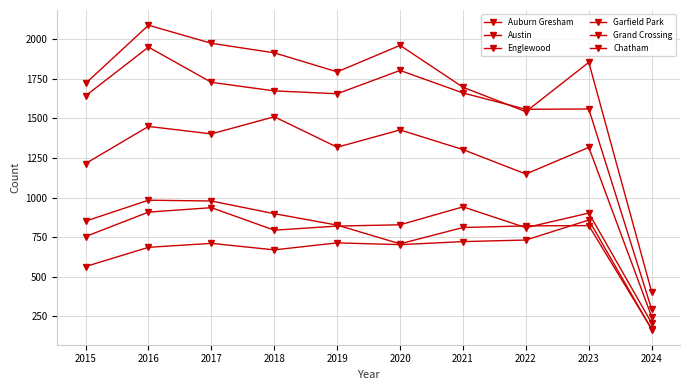

How many data points in Grand Crossing are less than 828?

5